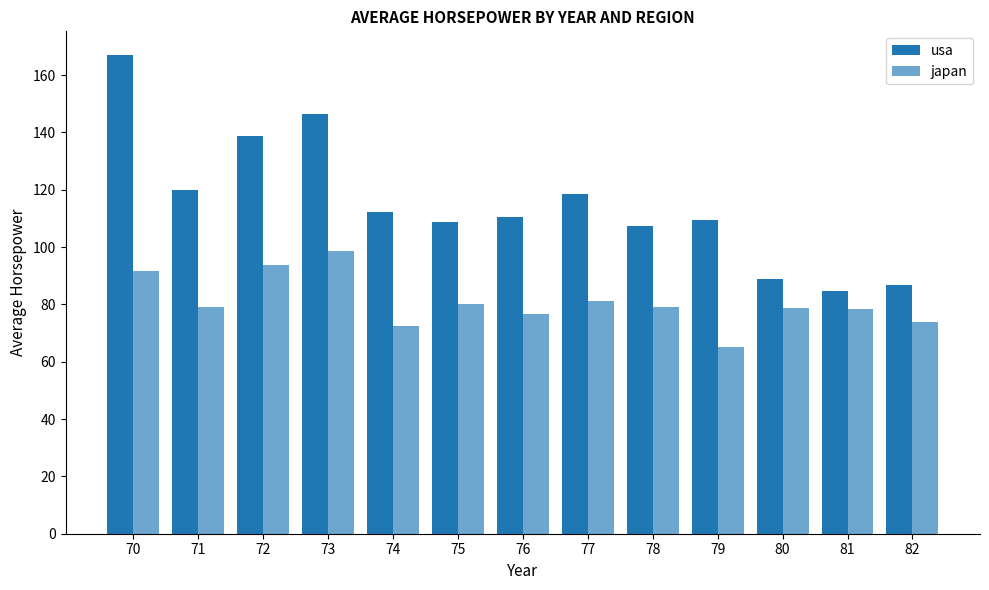

Does the chart contain stacked bars?

No